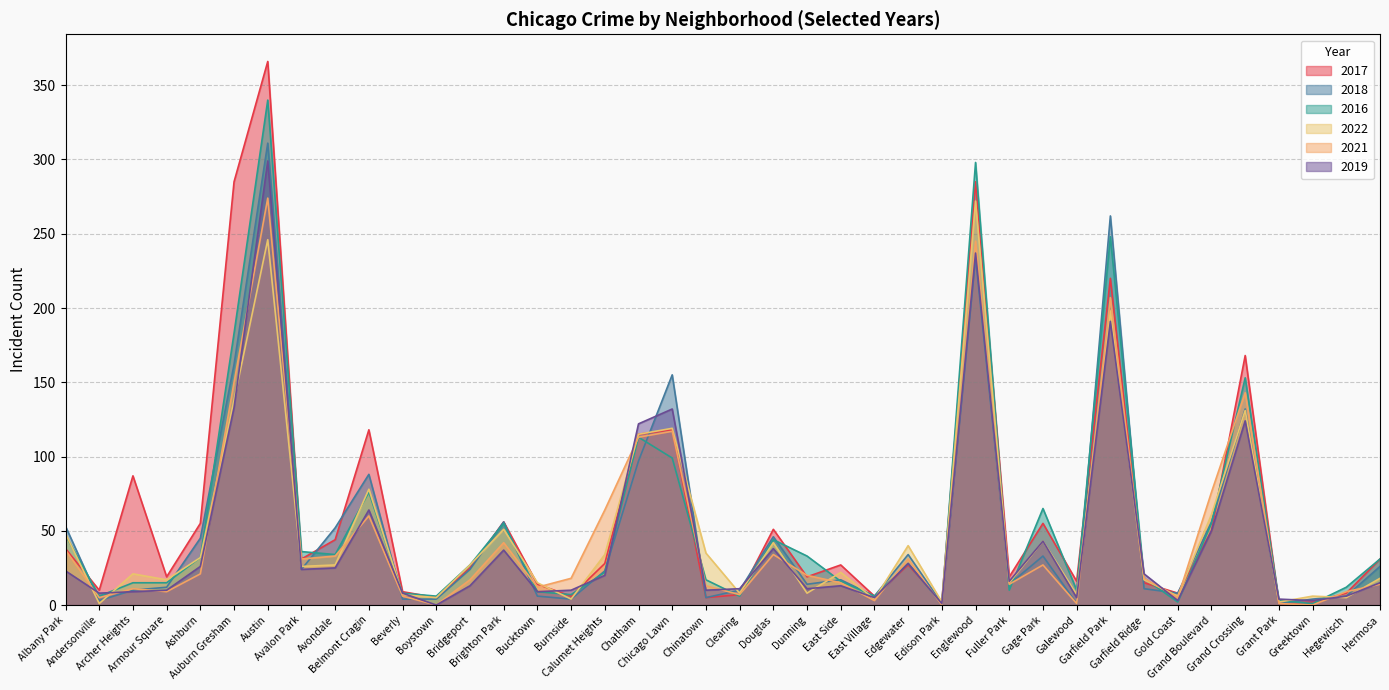

Reading left to right, transcribe all the data shown in this chart.

2017: Albany Park=38	Andersonville=10	Archer Heights=87	Armour Square=19	Ashburn=55	Auburn Gresham=285	Austin=366	Avalon Park=31	Avondale=44	Belmont Cragin=118	Beverly=9	Boystown=5	Bridgeport=25	Brighton Park=56	Bucktown=14	Burnside=6	Calumet Heights=28	Chatham=115	Chicago Lawn=118	Chinatown=5	Clearing=7	Douglas=51	Dunning=19	East Side=27	East Village=6	Edgewater=27	Edison Park=2	Englewood=285	Fuller Park=19	Gage Park=55	Galewood=16	Garfield Park=220	Garfield Ridge=15	Gold Coast=8	Grand Boulevard=50	Grand Crossing=168	Grant Park=1	Greektown=2	Hegewisch=8	Hermosa=31
2018: Albany Park=53	Andersonville=3	Archer Heights=10	Armour Square=12	Ashburn=45	Auburn Gresham=162	Austin=311	Avalon Park=24	Avondale=52	Belmont Cragin=88	Beverly=4	Boystown=4	Bridgeport=24	Brighton Park=56	Bucktown=6	Burnside=4	Calumet Heights=23	Chatham=97	Chicago Lawn=155	Chinatown=5	Clearing=10	Douglas=46	Dunning=14	East Side=17	East Village=6	Edgewater=34	Edison Park=1	Englewood=234	Fuller Park=14	Gage Park=33	Galewood=1	Garfield Park=262	Garfield Ridge=11	Gold Coast=8	Grand Boulevard=56	Grand Crossing=132	Grant Park=1	Greektown=4	Hegewisch=6	Hermosa=26
2016: Albany Park=47	Andersonville=6	Archer Heights=15	Armour Square=15	Ashburn=32	Auburn Gresham=183	Austin=340	Avalon Park=36	Avondale=34	Belmont Cragin=76	Beverly=8	Boystown=6	Bridgeport=27	Brighton Park=55	Bucktown=9	Burnside=7	Calumet Heights=22	Chatham=113	Chicago Lawn=99	Chinatown=17	Clearing=6	Douglas=44	Dunning=33	East Side=16	East Village=6	Edgewater=28	Edison Park=1	Englewood=298	Fuller Park=10	Gage Park=65	Galewood=10	Garfield Park=248	Garfield Ridge=18	Gold Coast=2	Grand Boulevard=55	Grand Crossing=153	Grant Park=3	Greektown=1	Hegewisch=12	Hermosa=31
2022: Albany Park=48	Andersonville=1	Archer Heights=21	Armour Square=17	Ashburn=32	Auburn Gresham=138	Austin=246	Avalon Park=26	Avondale=27	Belmont Cragin=78	Beverly=7	Boystown=5	Bridgeport=27	Brighton Park=51	Bucktown=15	Burnside=4	Calumet Heights=34	Chatham=115	Chicago Lawn=119	Chinatown=35	Clearing=8	Douglas=42	Dunning=8	East Side=22	East Village=4	Edgewater=40	Edison Park=2	Englewood=272	Fuller Park=15	Gage Park=43	Galewood=7	Garfield Park=198	Garfield Ridge=17	Gold Coast=6	Grand Boulevard=61	Grand Crossing=131	Grant Park=2	Greektown=6	Hegewisch=5	Hermosa=18
2021: Albany Park=37	Andersonville=5	Archer Heights=11	Armour Square=9	Ashburn=21	Auburn Gresham=150	Austin=274	Avalon Park=31	Avondale=33	Belmont Cragin=60	Beverly=6	Boystown=0	Bridgeport=17	Brighton Park=42	Bucktown=12	Burnside=18	Calumet Heights=64	Chatham=113	Chicago Lawn=117	Chinatown=13	Clearing=7	Douglas=34	Dunning=20	East Side=15	East Village=3	Edgewater=31	Edison Park=0	Englewood=245	Fuller Park=14	Gage Park=27	Galewood=1	Garfield Park=207	Garfield Ridge=18	Gold Coast=5	Grand Boulevard=76	Grand Crossing=143	Grant Park=1	Greektown=0	Hegewisch=9	Hermosa=14
2019: Albany Park=23	Andersonville=8	Archer Heights=9	Armour Square=10	Ashburn=26	Auburn Gresham=133	Austin=299	Avalon Park=24	Avondale=25	Belmont Cragin=64	Beverly=8	Boystown=0	Bridgeport=13	Brighton Park=37	Bucktown=9	Burnside=10	Calumet Heights=20	Chatham=122	Chicago Lawn=132	Chinatown=10	Clearing=11	Douglas=38	Dunning=11	East Side=13	East Village=5	Edgewater=28	Edison Park=1	Englewood=237	Fuller Park=16	Gage Park=43	Galewood=5	Garfield Park=191	Garfield Ridge=21	Gold Coast=3	Grand Boulevard=50	Grand Crossing=124	Grant Park=4	Greektown=3	Hegewisch=6	Hermosa=15